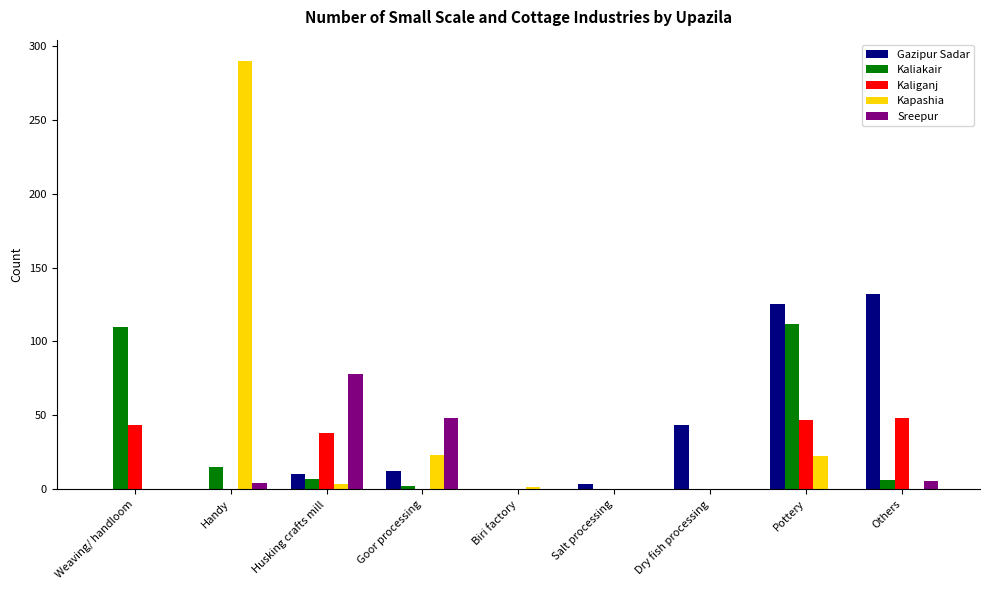

How many values in the Kaliganj series exceed 0?

4